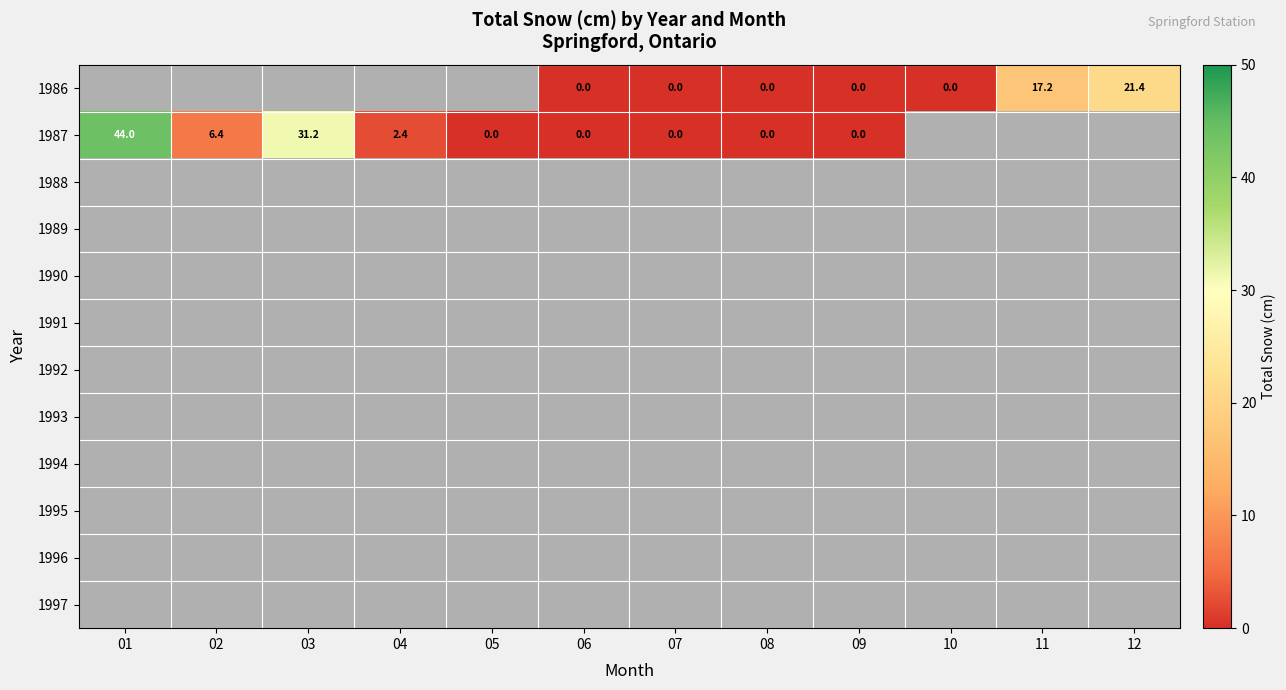

The 1987 series shows 31.2 at 03. True or false?

True